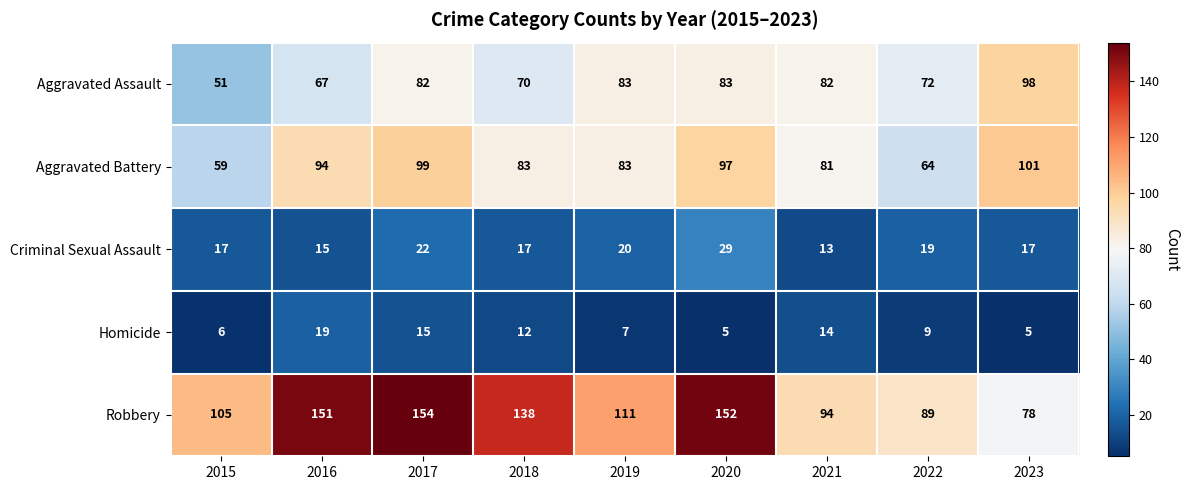

What is the difference between the Robbery values at 2019 and 2020?

41